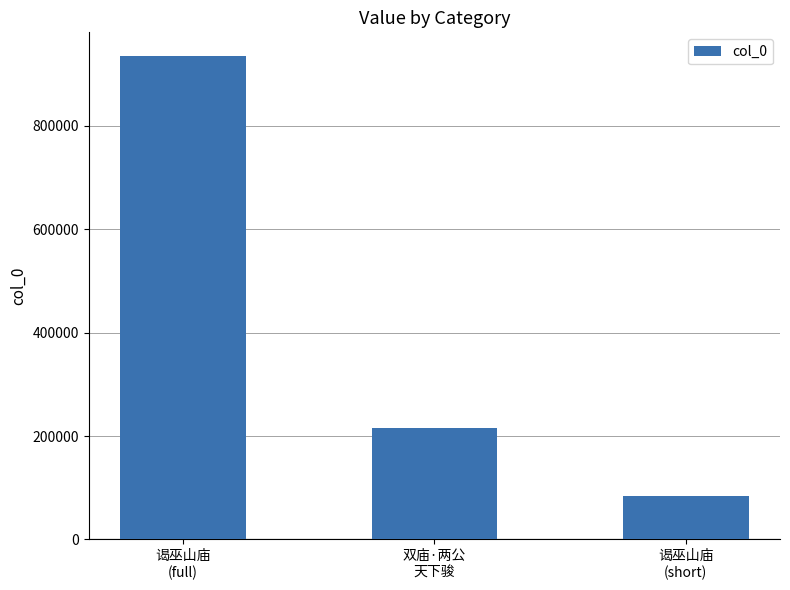

What is the ratio of the value at 谒巫山庙
(short) to the value at 谒巫山庙
(full)?

0.1